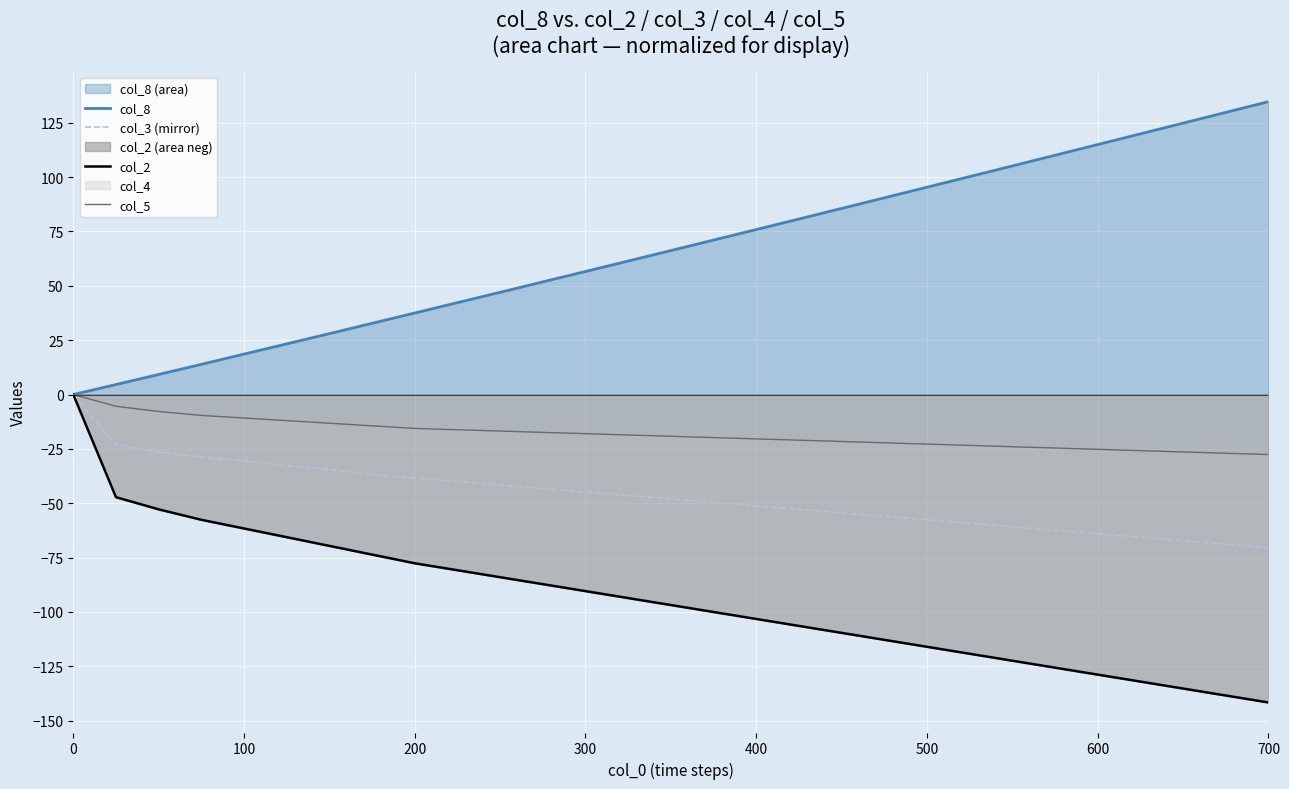

Rank the series at 500 from highest to lowest value.

col_8, col_5, col_3 (mirror), col_2